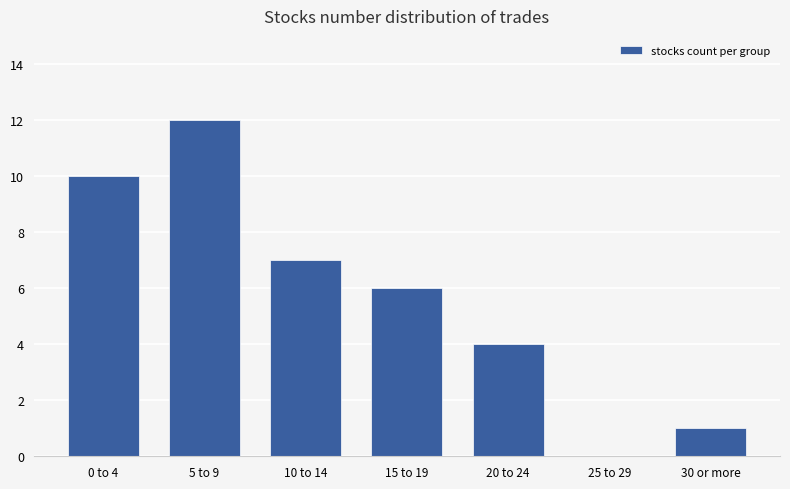

Between 20 to 24 and 10 to 14, which is larger?

10 to 14